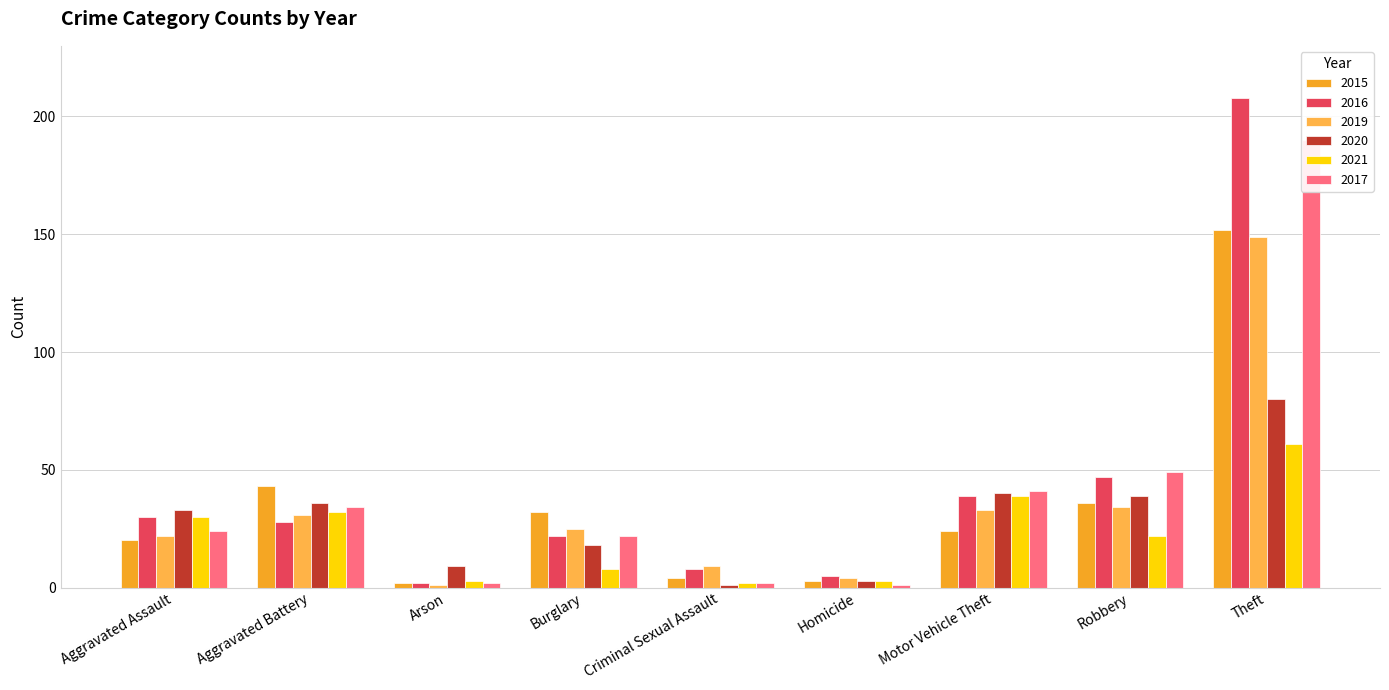

What is the difference between the second highest and second lowest values in the 2016 series?

42